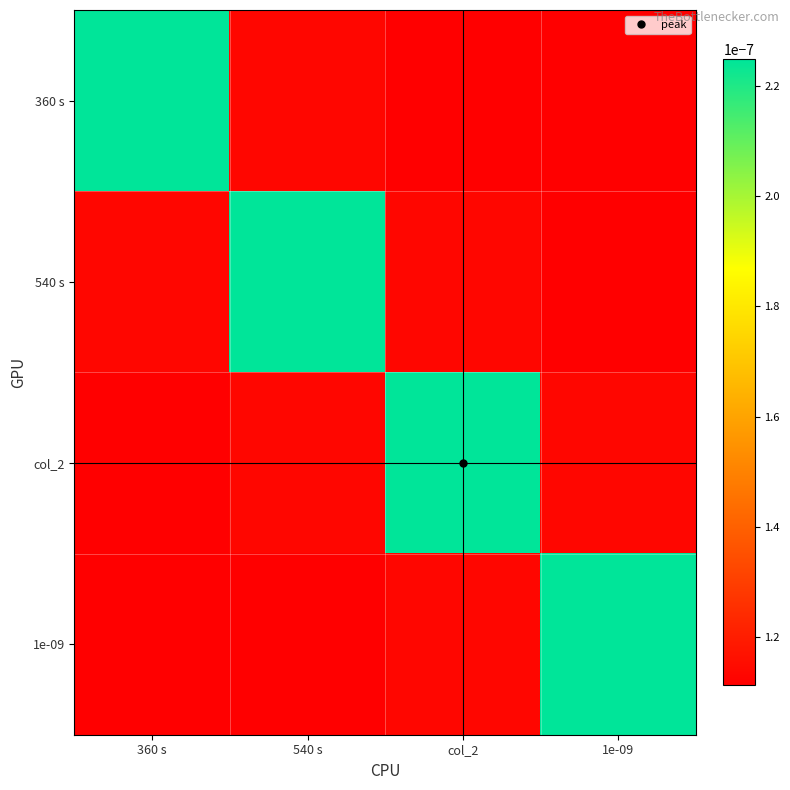

Rank the series by their maximum value, from lowest to highest.

360 s, 540 s, col_2, 1e-09